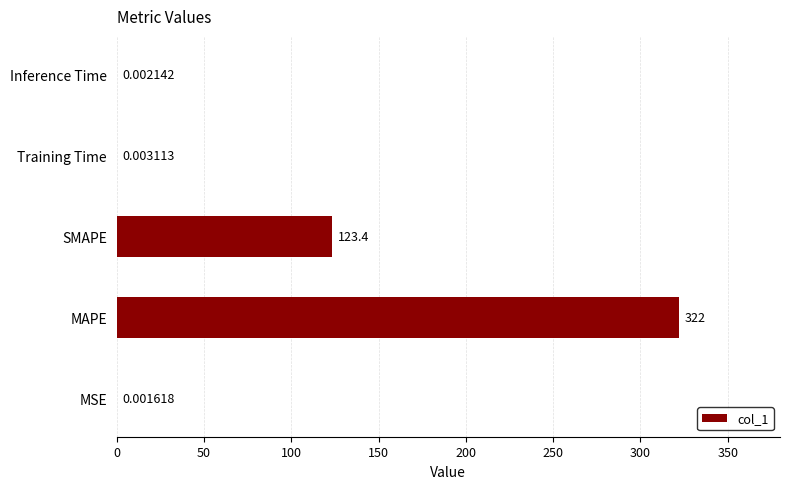

What is the maximum value shown in the chart?

322.0